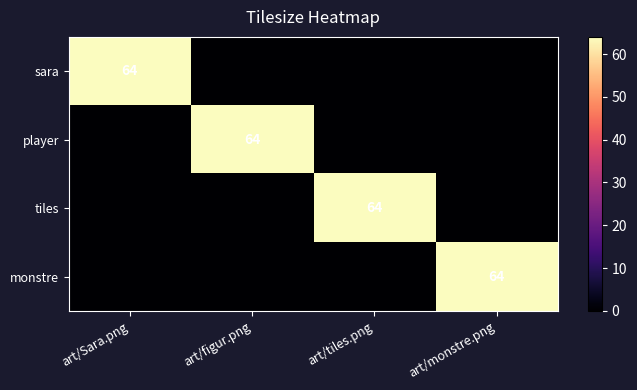

How many series are shown in this chart?

4